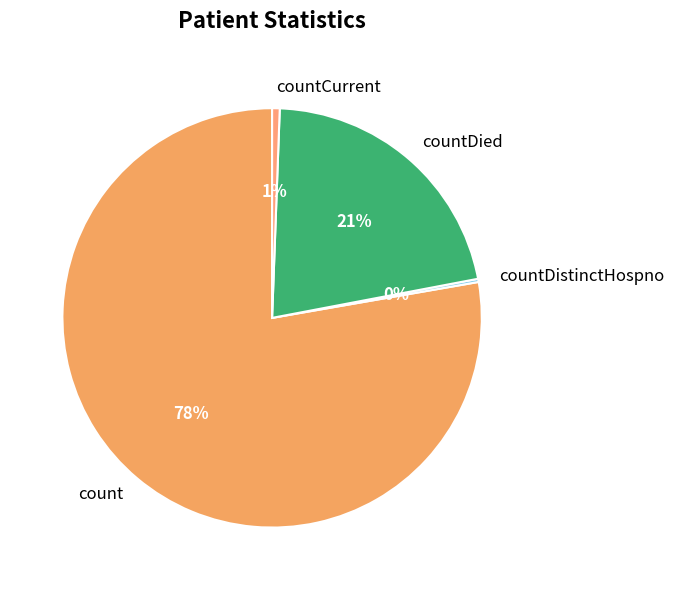

To the nearest percent, what is the average slice percentage?

25%